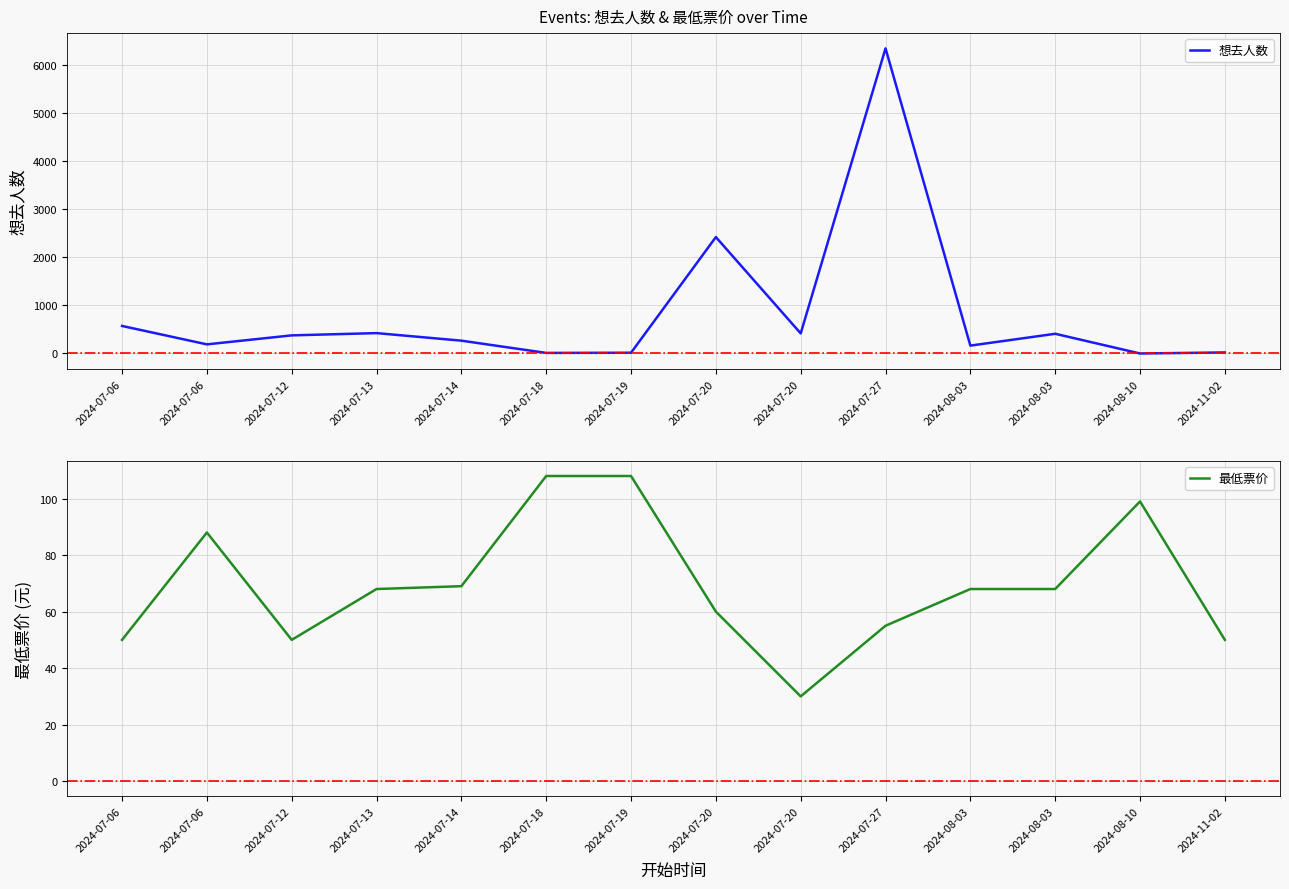

Does the chart have visible grid lines?

Yes